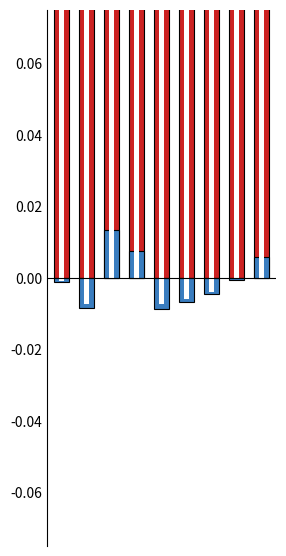

At which category is the sum across all series the highest?

7